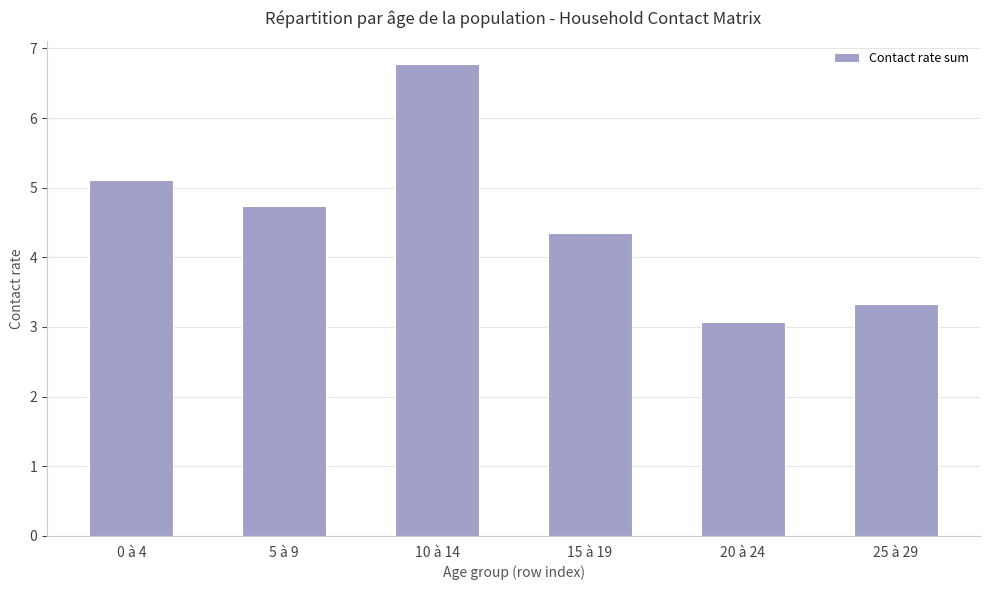

Reading left to right, transcribe all the data shown in this chart.

5.1	4.7	6.8	4.3	3.1	3.3